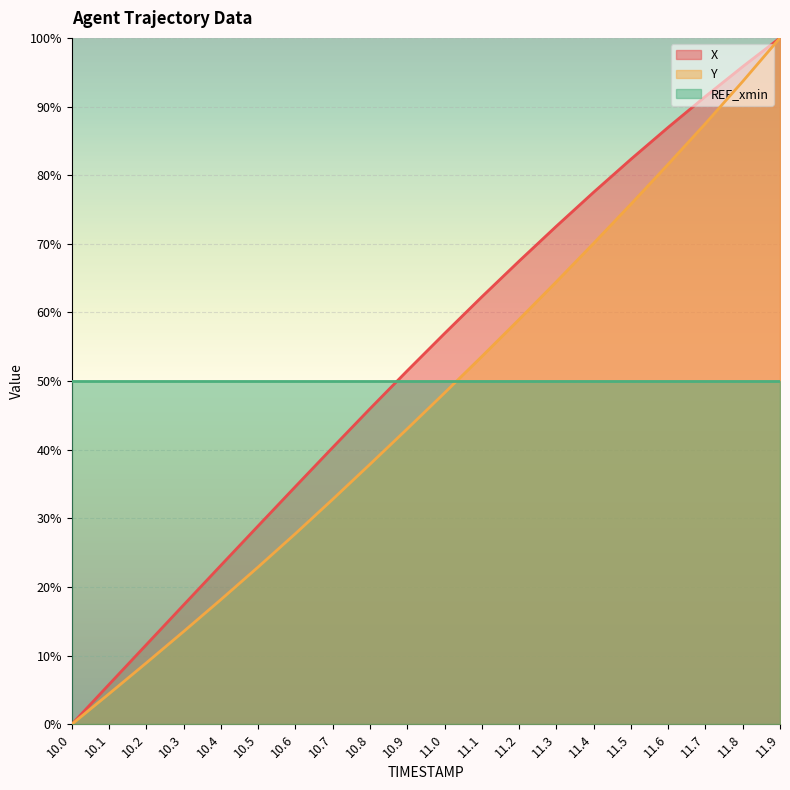

True or false: Y and X intersect in this chart.

False